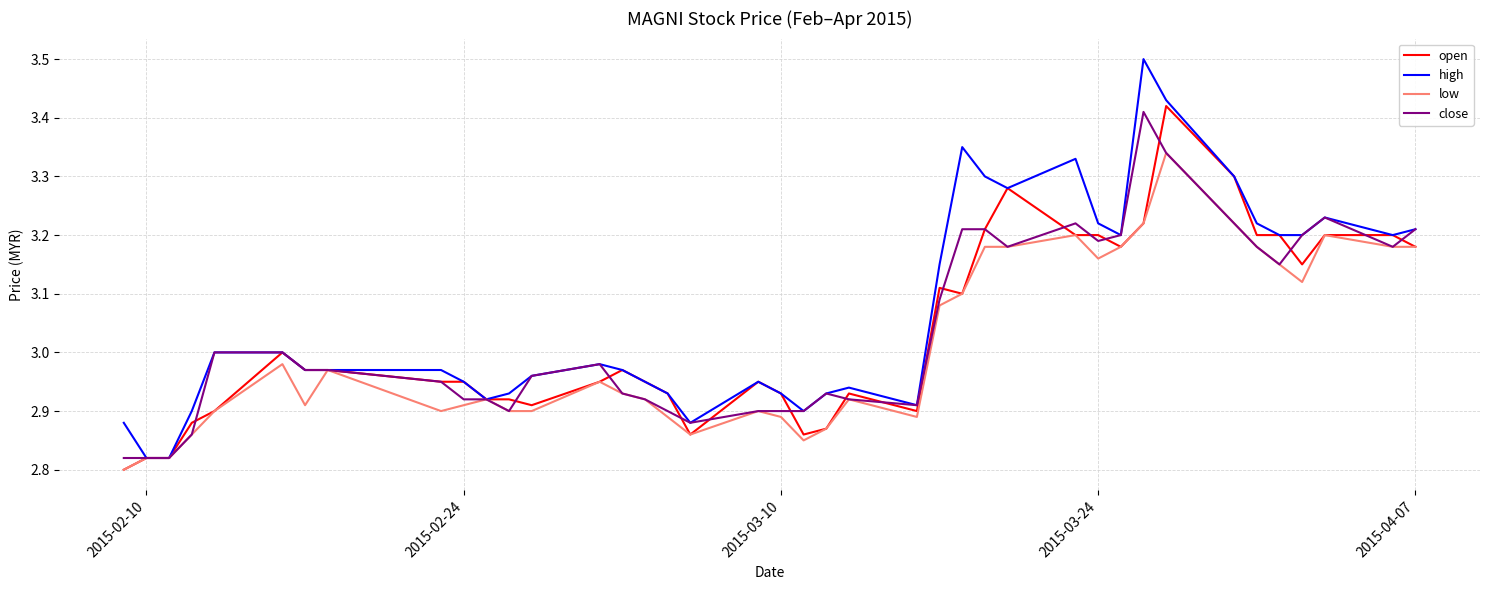

Which series has the widest spread of values?

high